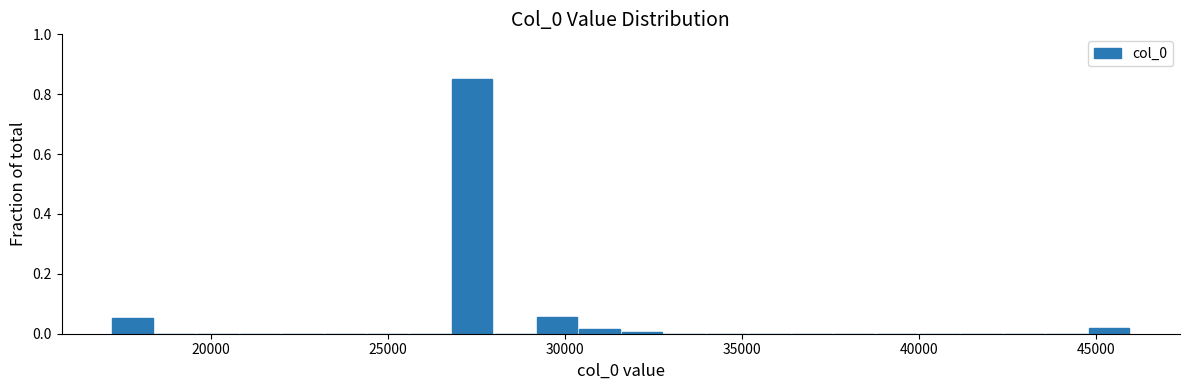

Read against the x-axis, roughly where is the centre of the tallest bar?

27500